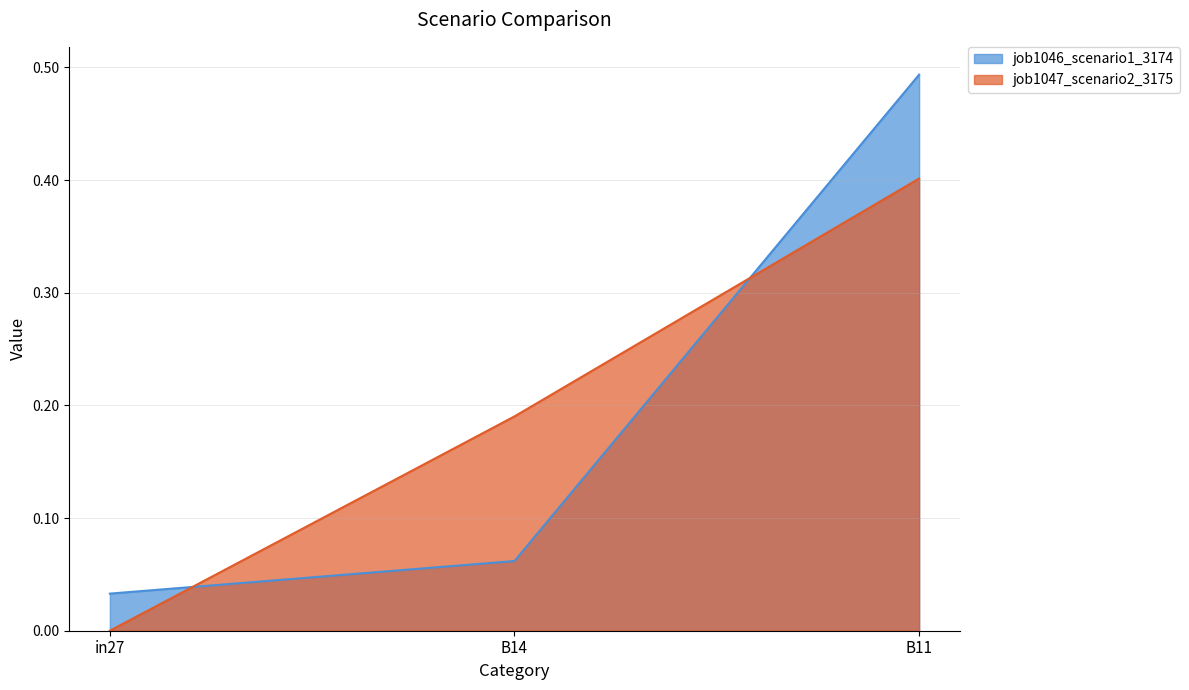

Reading right to left, list all the values displayed in this chart.

job1046_scenario1_3174: B11=0.5	B14=0.1	in27=0.0
job1047_scenario2_3175: B11=0.4	B14=0.2	in27=0.0